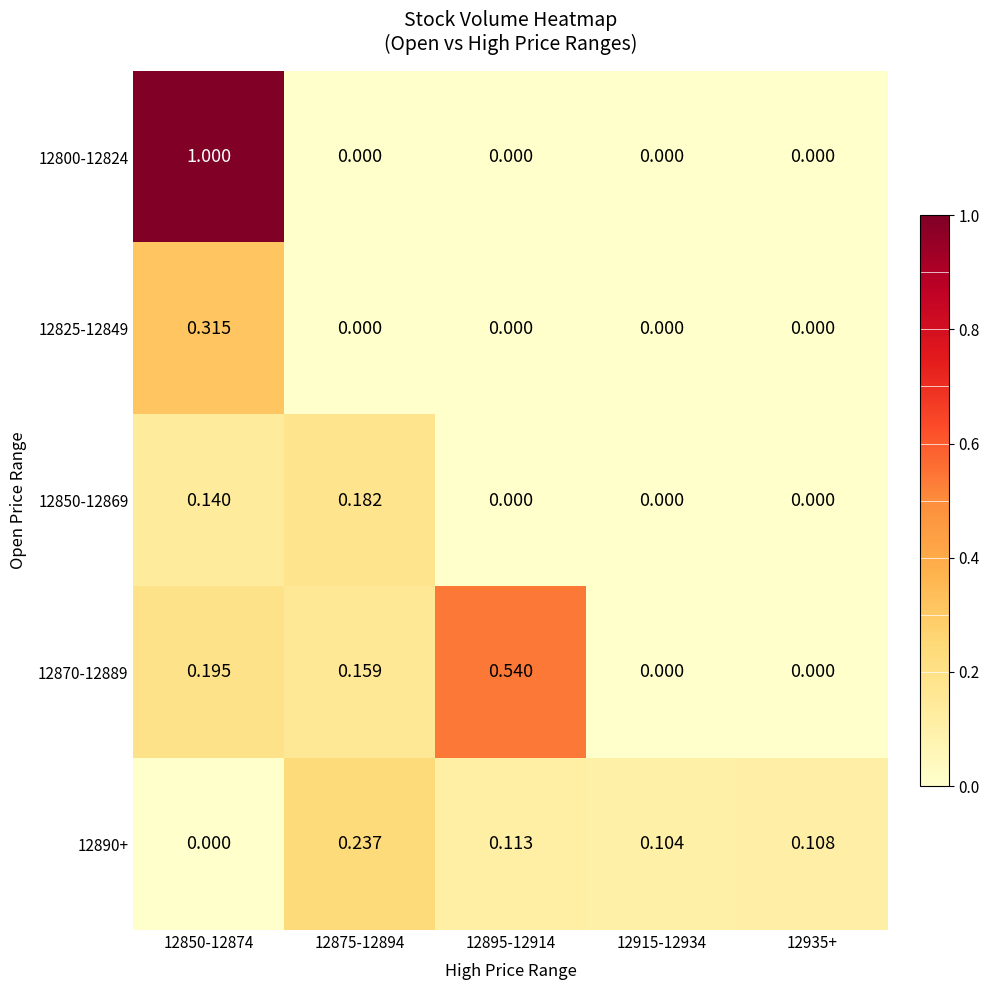

Is the value of 12870-12889 at 12915-12934 greater than the value of 12850-12869 at 12875-12894?

No